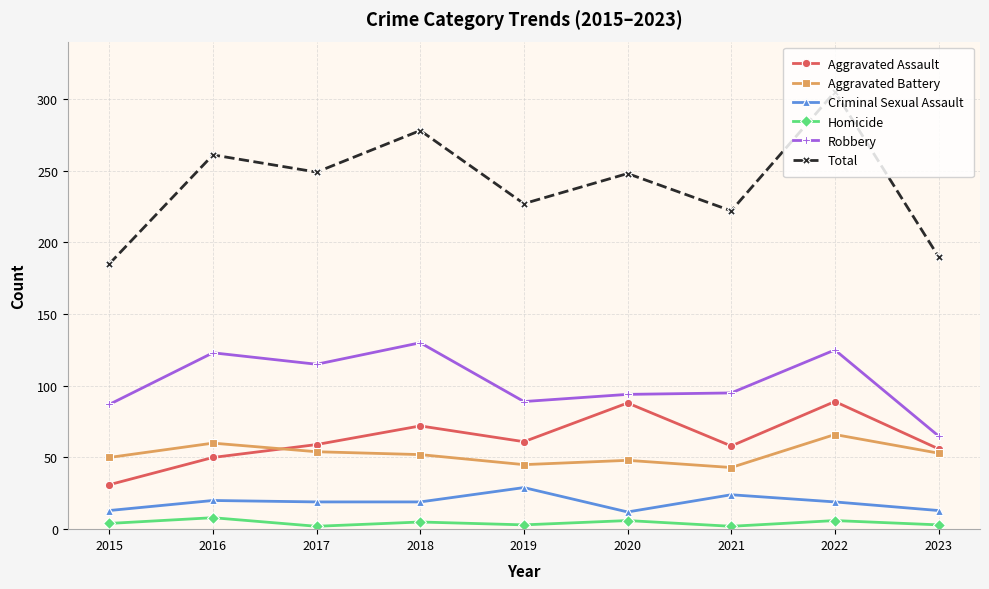

What is the difference between the second highest and second lowest values in the Homicide series?

4